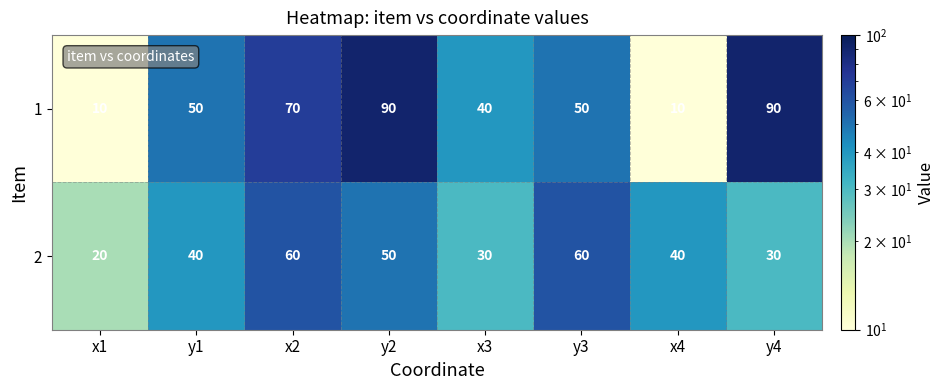

What is the sum of all 2 values?

330